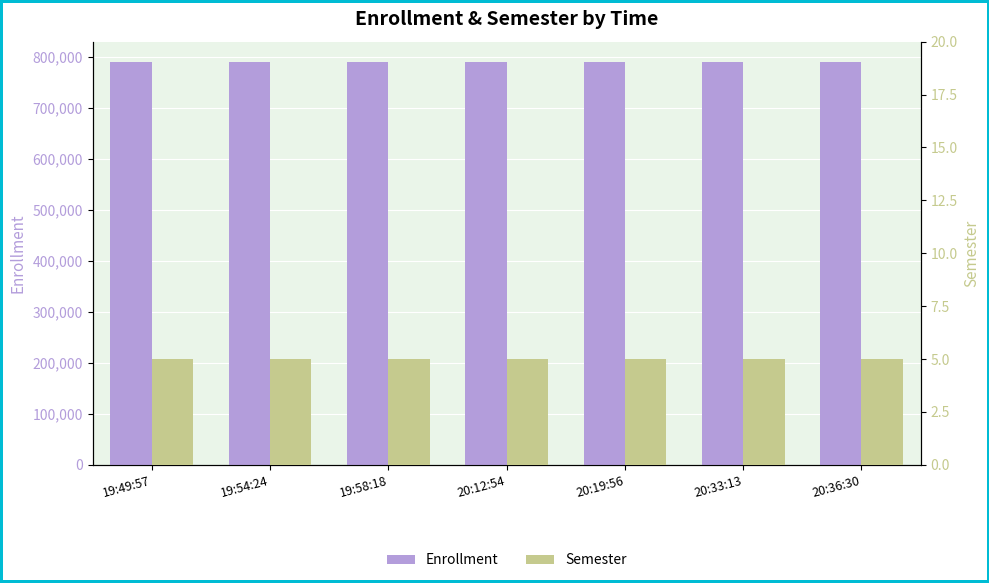

Count the number of categories in the chart.

7